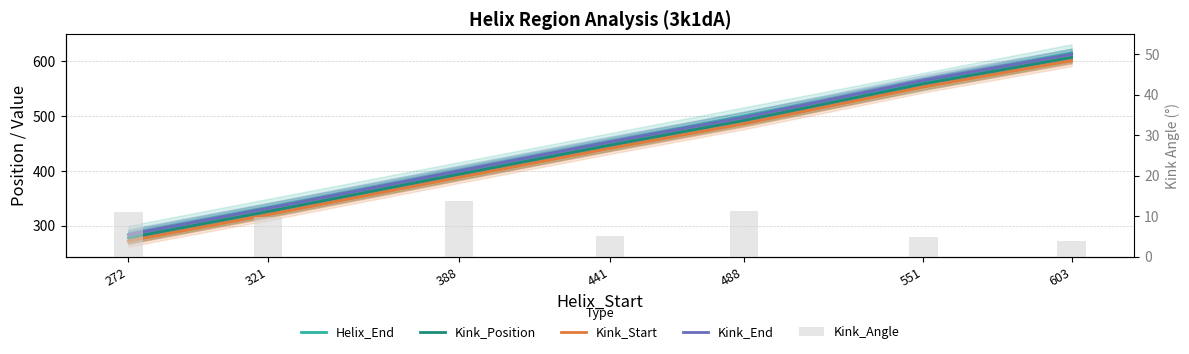

What is the difference between the Kink_End values at 272 and 441?

169.0